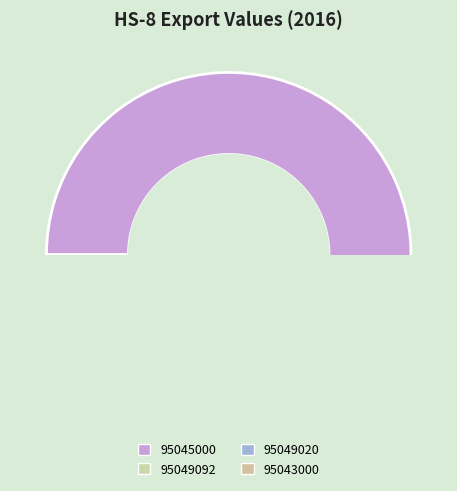

Which category accounts for the majority?

95045000